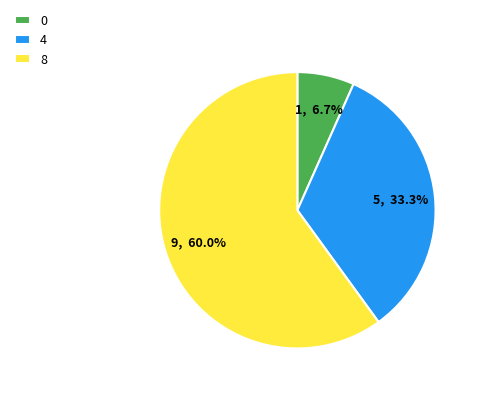

How many slices are in this pie chart?

3